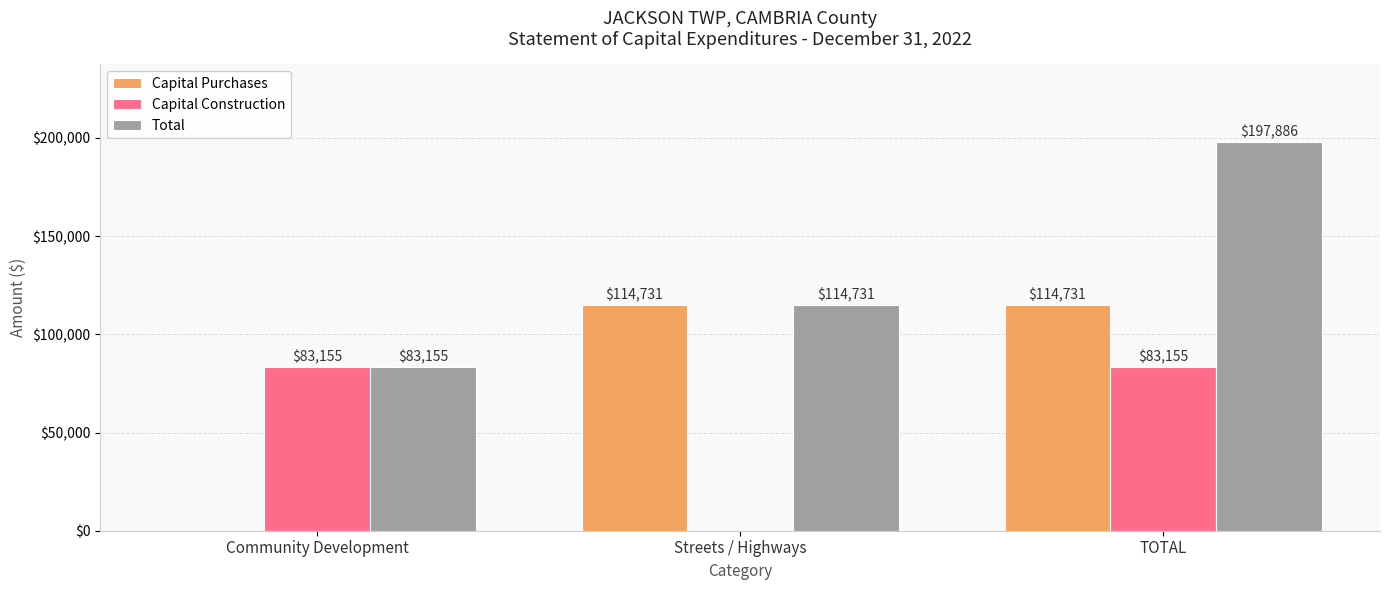

What is the greatest value displayed?

197886